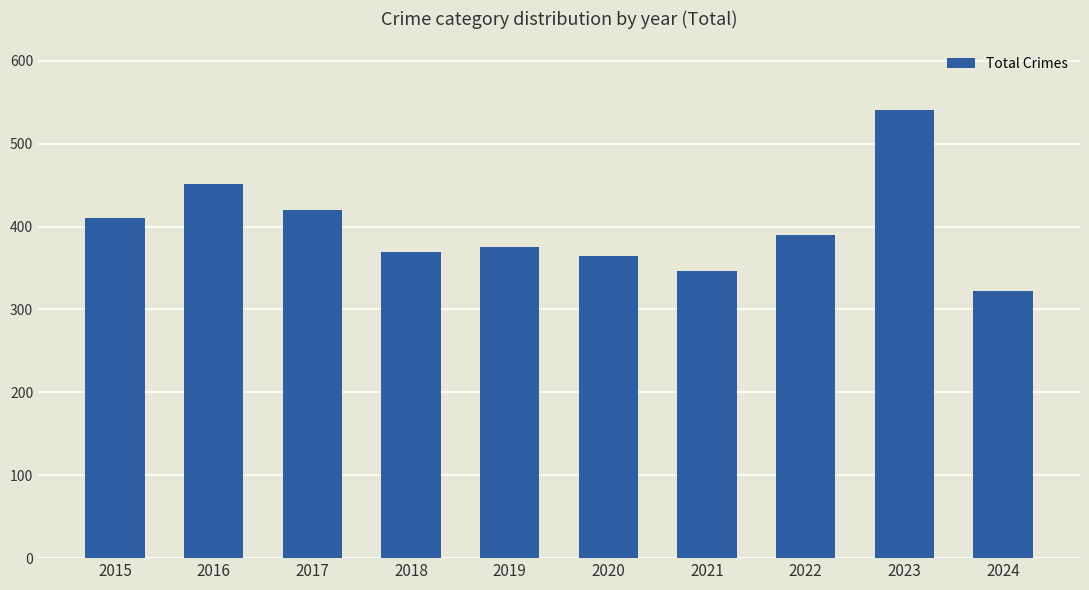

Is it true that the value at 2024 is 322?

True